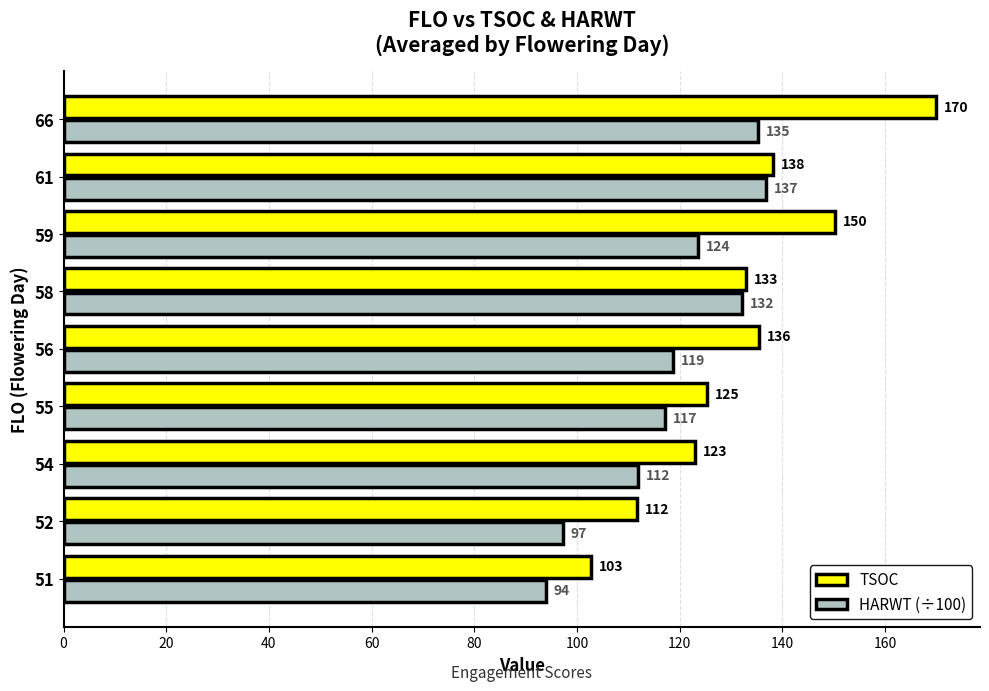

The TSOC series shows 61.8 at 61. True or false?

False